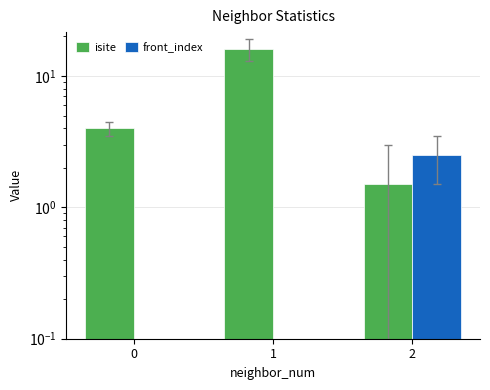

At 1, list the series in order from smallest to largest.

front_index, isite